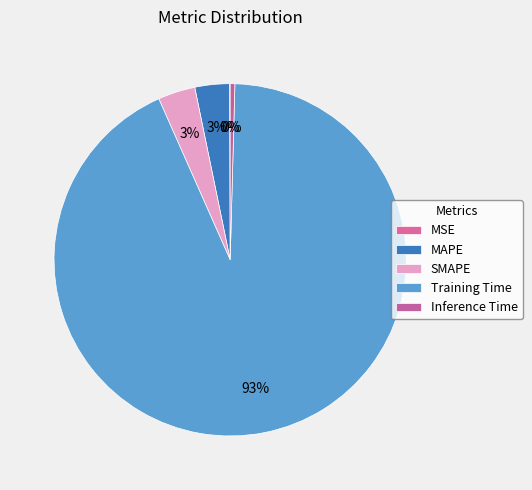

What is the smallest slice in the pie chart?

MSE